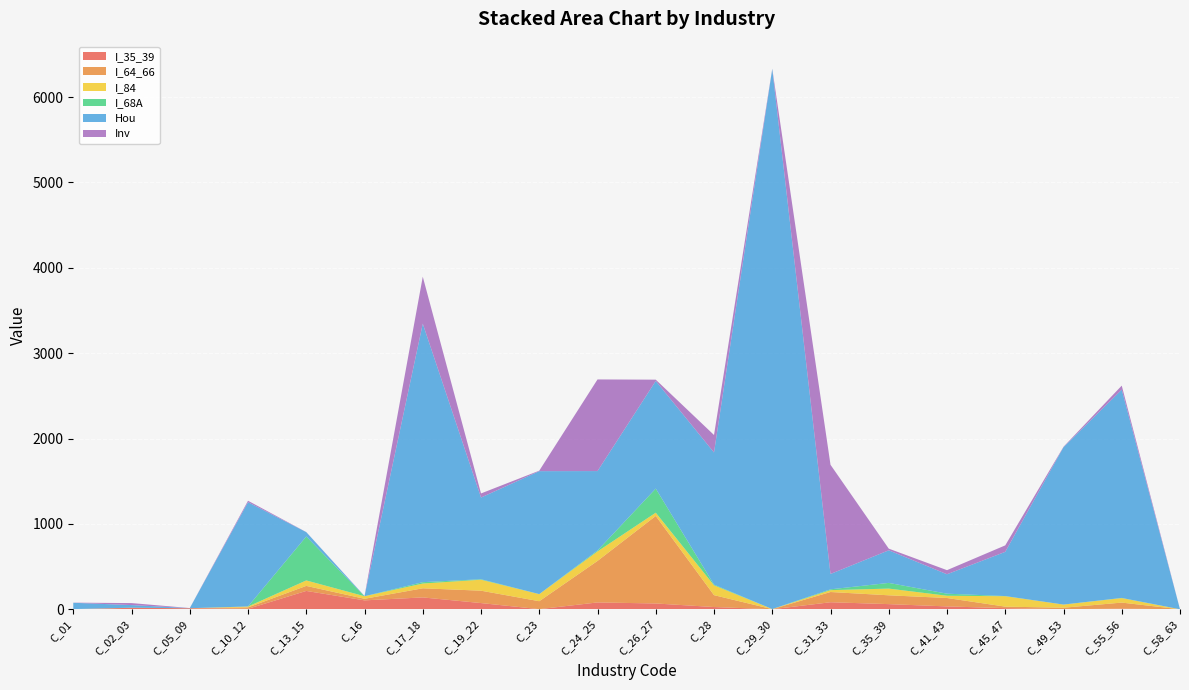

Reading left to right, list all the values displayed in this chart.

I_35_39: C_01=0.3	C_02_03=17.5	C_05_09=12.1	C_10_12=5.5	C_13_15=214.9	C_16=104.5	C_17_18=138.9	C_19_22=72.7	C_23=1.4	C_24_25=80.2	C_26_27=68.0	C_28=26.3	C_29_30=0.2	C_31_33=82.5	C_35_39=60.4	C_41_43=33.5	C_45_47=13.2	C_49_53=0.8	C_55_56=7.5	C_58_63=0.0
I_64_66: C_01=0.5	C_02_03=0.2	C_05_09=0.1	C_10_12=16.3	C_13_15=59.0	C_16=18.3	C_17_18=106.8	C_19_22=144.9	C_23=93.0	C_24_25=486.2	C_26_27=1025.3	C_28=139.2	C_29_30=1.1	C_31_33=119.8	C_35_39=103.3	C_41_43=98.5	C_45_47=17.8	C_49_53=17.3	C_55_56=70.8	C_58_63=0.0
I_84: C_01=0.9	C_02_03=0.2	C_05_09=0.1	C_10_12=10.1	C_13_15=63.9	C_16=30.0	C_17_18=55.9	C_19_22=128.5	C_23=82.6	C_24_25=111.2	C_26_27=38.1	C_28=114.9	C_29_30=0.9	C_31_33=21.8	C_35_39=78.6	C_41_43=26.5	C_45_47=122.1	C_49_53=37.1	C_55_56=52.5	C_58_63=0.0
I_68A: C_01=0.3	C_02_03=0.6	C_05_09=0.1	C_10_12=0.9	C_13_15=514.7	C_16=0.0	C_17_18=16.0	C_19_22=5.7	C_23=0.8	C_24_25=11.0	C_26_27=282.4	C_28=8.3	C_29_30=0.1	C_31_33=9.6	C_35_39=66.7	C_41_43=24.2	C_45_47=1.7	C_49_53=0.1	C_55_56=2.1	C_58_63=0.0
Hou: C_01=74.1	C_02_03=30.6	C_05_09=1.3	C_10_12=1221.4	C_13_15=51.1	C_16=1.8	C_17_18=3028.7	C_19_22=957.1	C_23=1440.3	C_24_25=930.4	C_26_27=1260.9	C_28=1548.1	C_29_30=6329.0	C_31_33=180.0	C_35_39=381.9	C_41_43=227.5	C_45_47=518.0	C_49_53=1843.9	C_55_56=2439.9	C_58_63=0.0
Inv: C_01=1.3	C_02_03=23.4	C_05_09=0.5	C_10_12=17.2	C_13_15=0.9	C_16=1.3	C_17_18=550.0	C_19_22=48.1	C_23=5.6	C_24_25=1073.5	C_26_27=15.1	C_28=204.8	C_29_30=1.6	C_31_33=1279.1	C_35_39=19.6	C_41_43=48.0	C_45_47=75.8	C_49_53=4.5	C_55_56=47.2	C_58_63=0.0